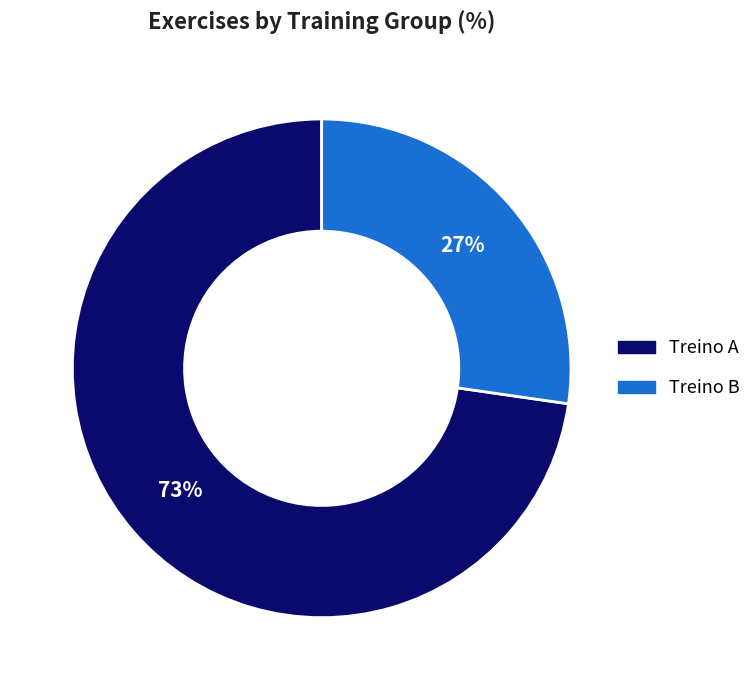

The Treino A slice represents 82% of the pie. True or false?

False